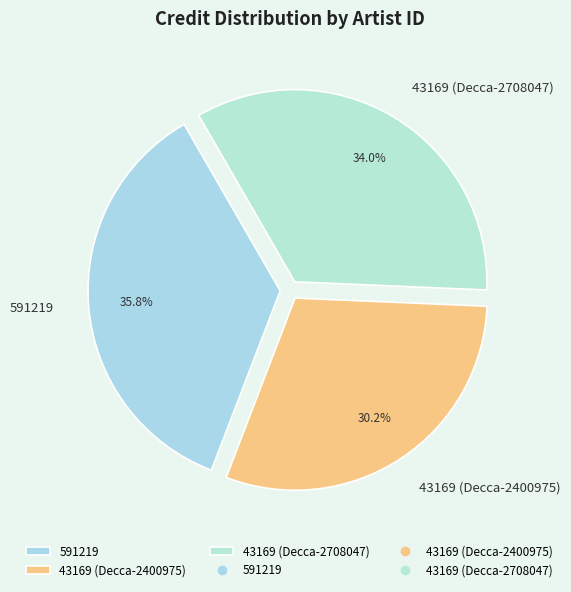

To the nearest percent, what percentage of the pie is 591219?

36%